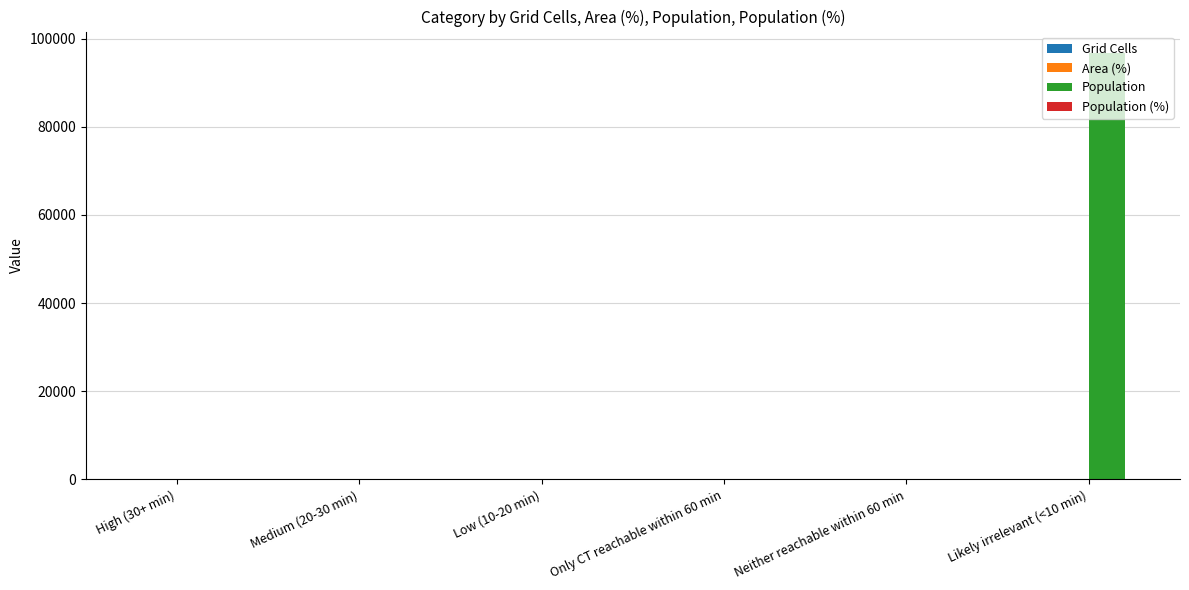

Which series has the largest range (max minus min)?

Population